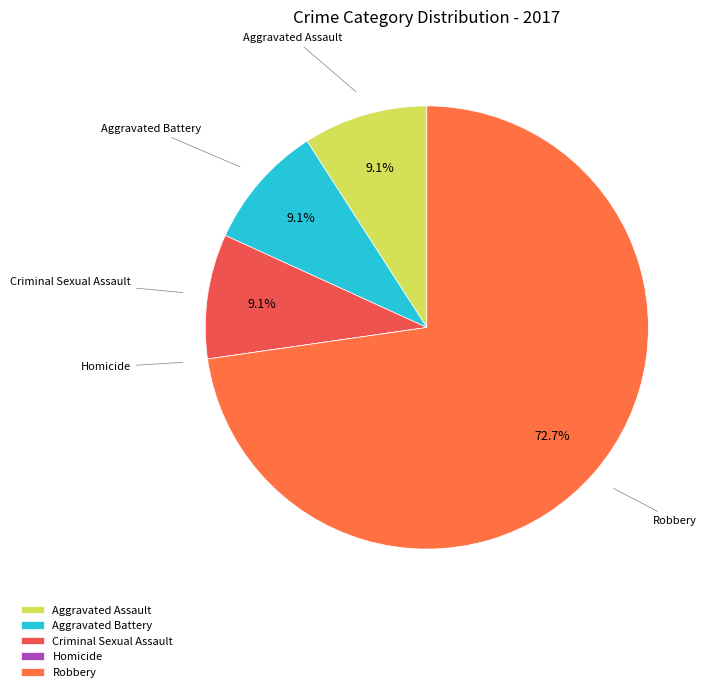

Is it true that Aggravated Battery is 20% of the pie?

False